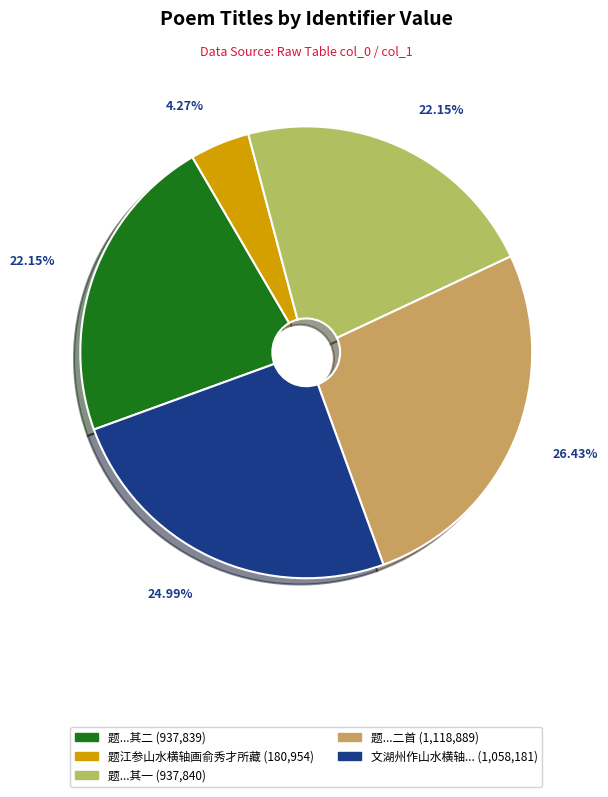

To the nearest percent, what is the difference between the largest and smallest slice percentages?

22%